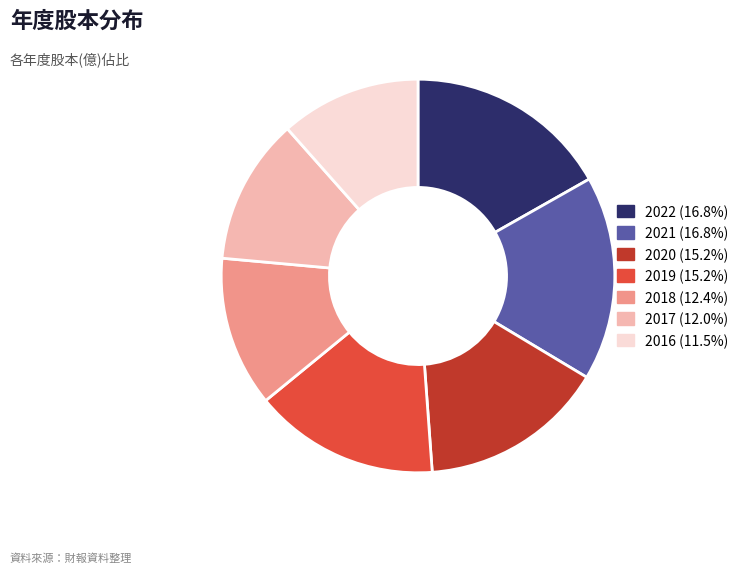

How many segments does this pie chart have?

7